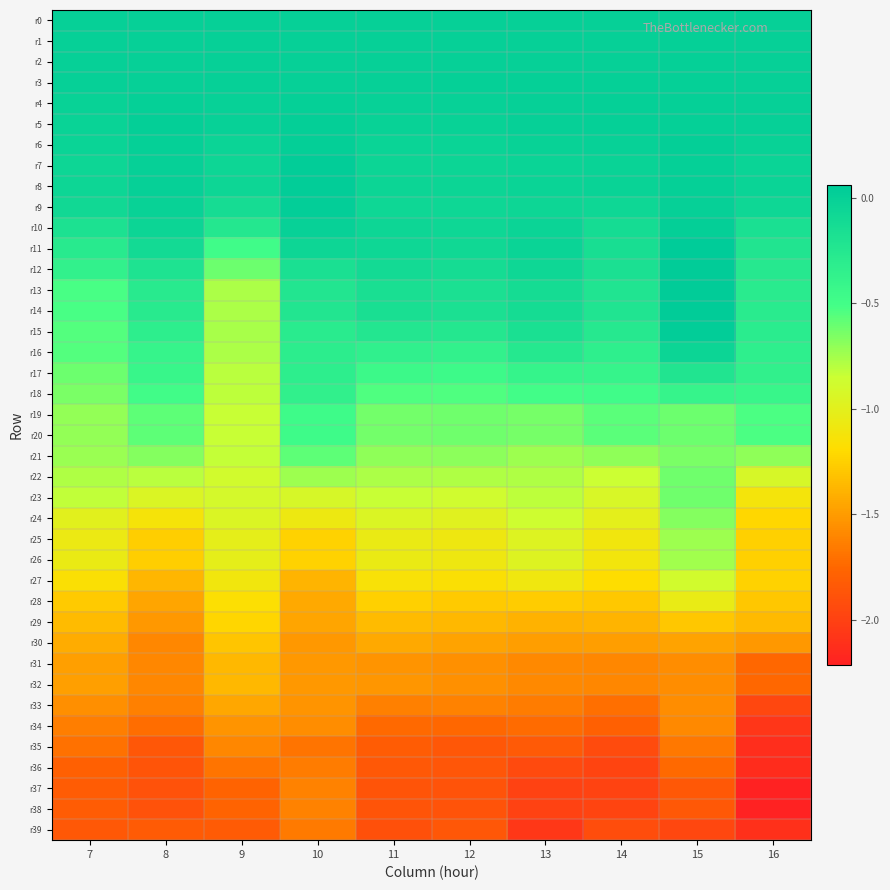

Rank the series by their maximum value, from lowest to highest.

r39, r36, r38, r37, r35, r34, r33, r32, r31, r30, r29, r28, r27, r26, r25, r24, r22, r23, r21, r19, r20, r18, r17, r16, r0, r2, r1, r3, r4, r10, r6, r5, r9, r8, r7, r15, r14, r13, r12, r11